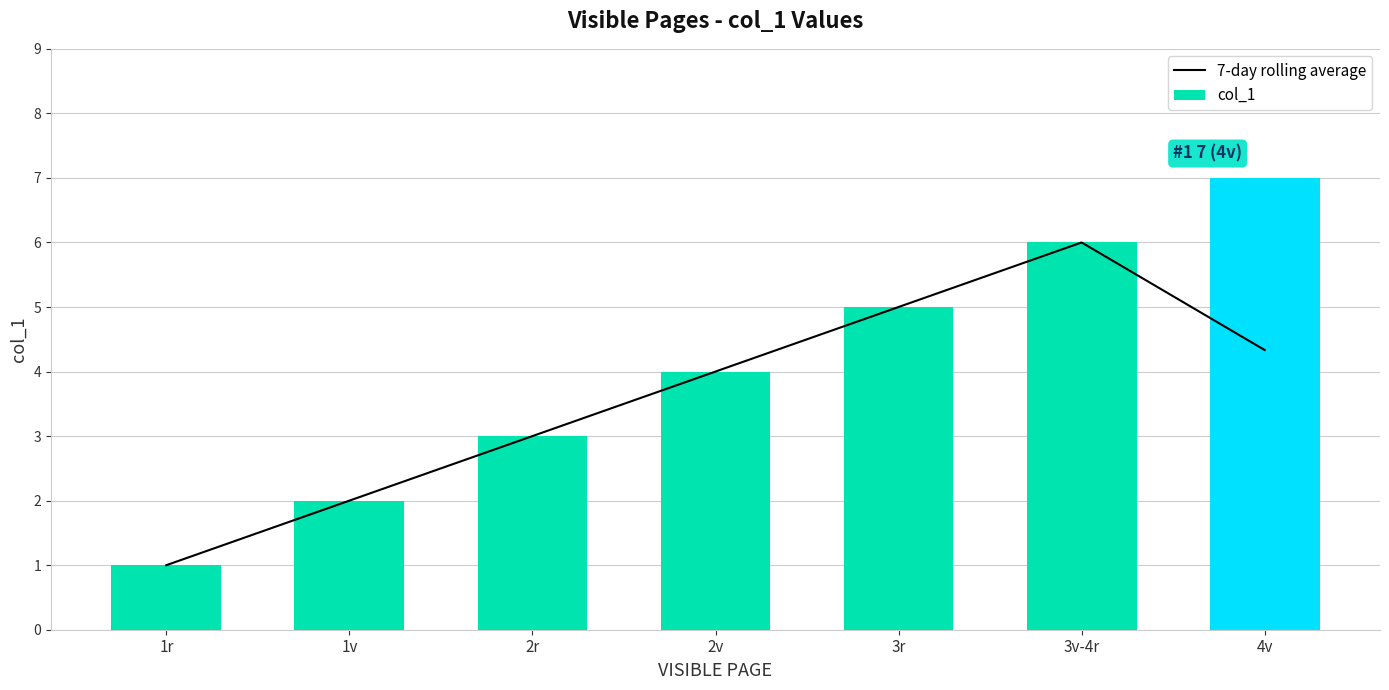

Rank the series by their average value, from lowest to highest.

7-day rolling average, col_1